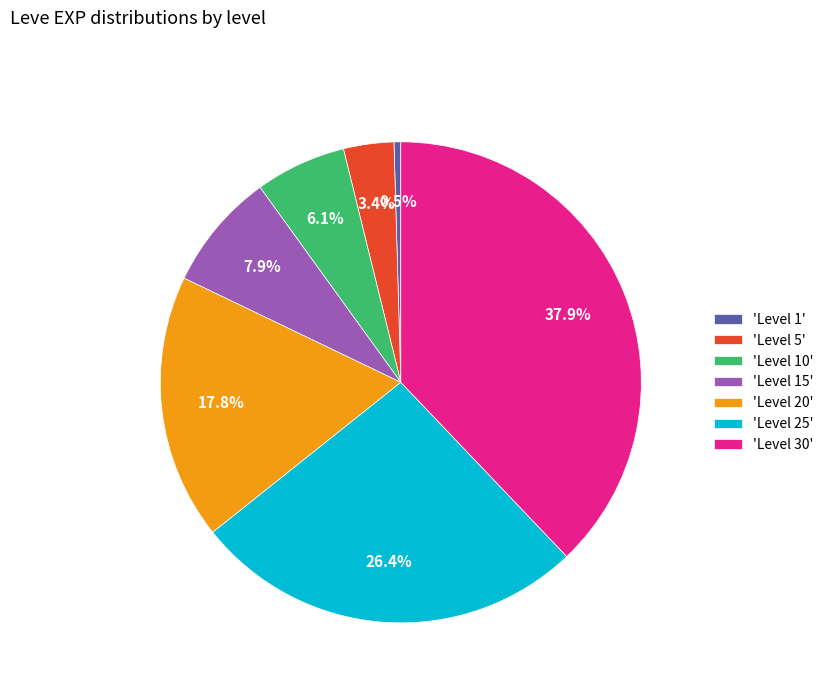

Rank the categories by value from lowest to highest.

'Level 1', 'Level 5', 'Level 10', 'Level 15', 'Level 20', 'Level 25', 'Level 30'